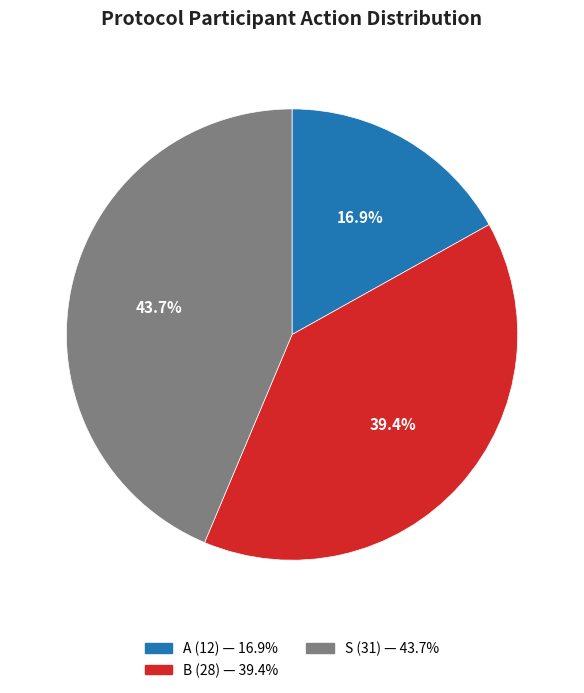

Is it true that B is 48% of the pie?

False